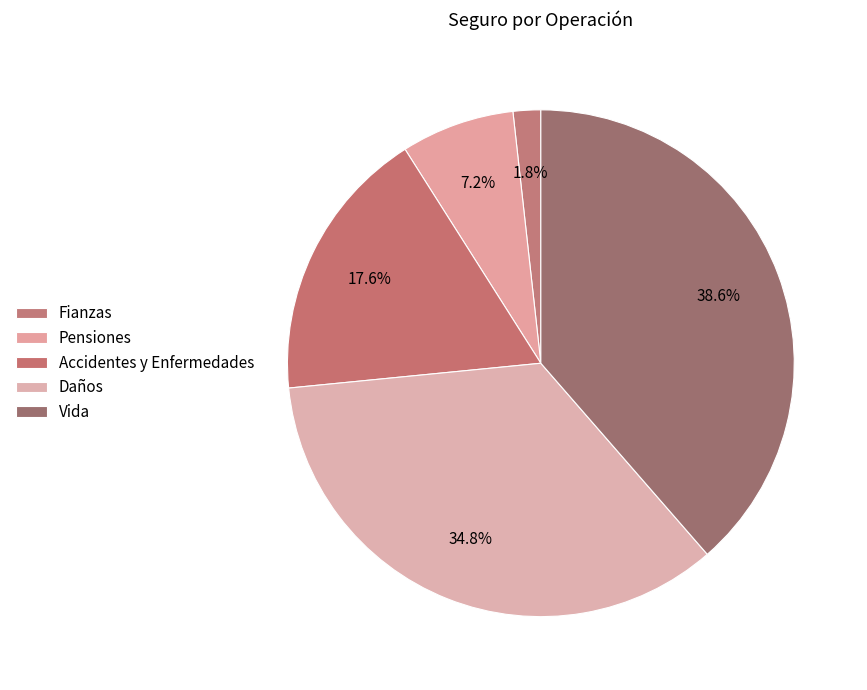

True or false: Fianzas accounts for 1% of the total.

False